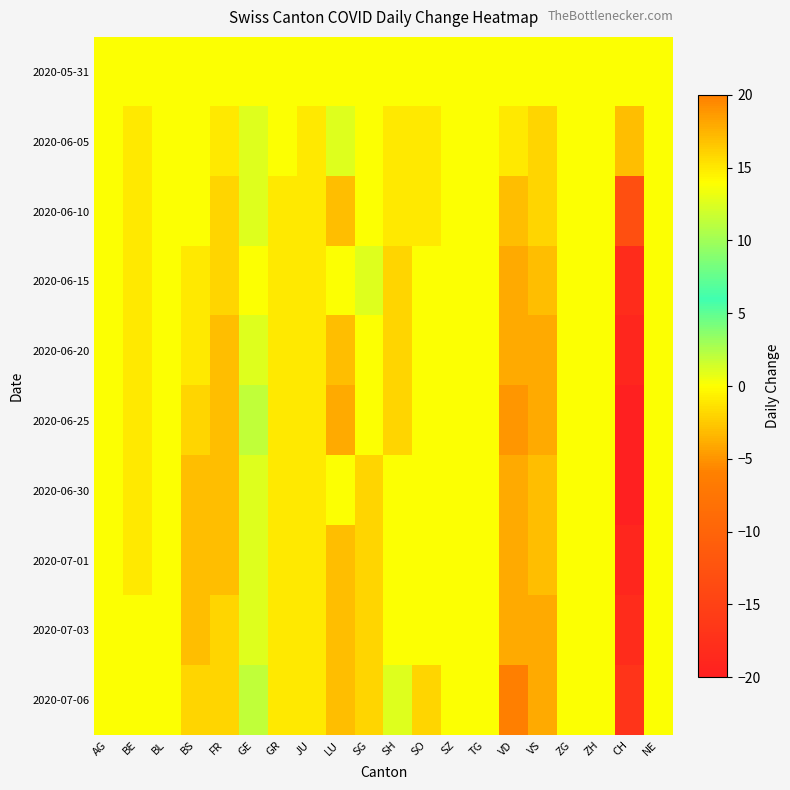

How many categories are shown in the chart?

20